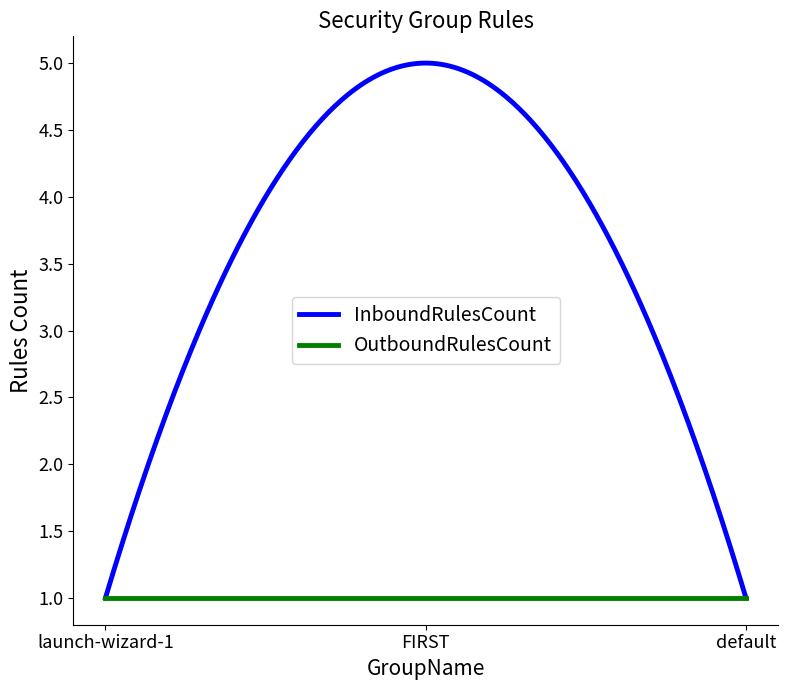

What is the lowest value of the InboundRulesCount series?

1.0